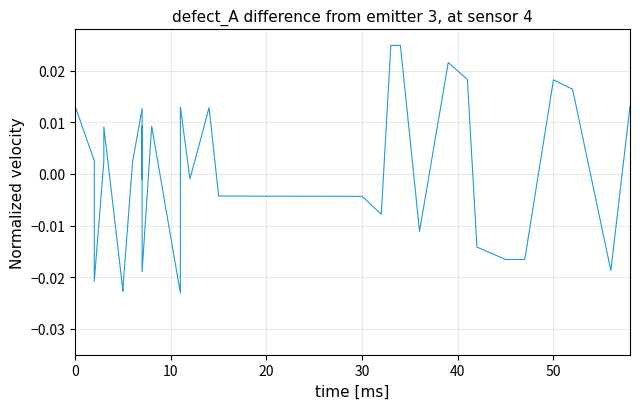

How many points are higher than both their immediate neighbors (excluding endpoints)?

11